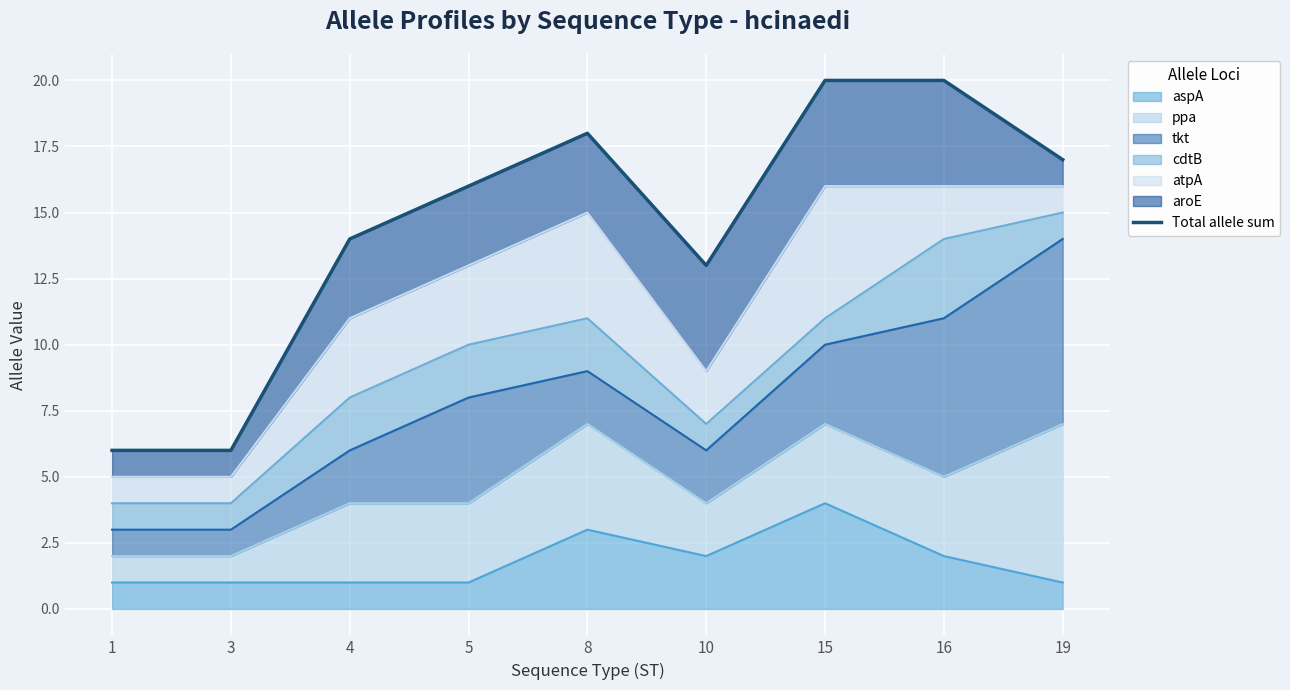

What is the highest value of the aspA series?

4